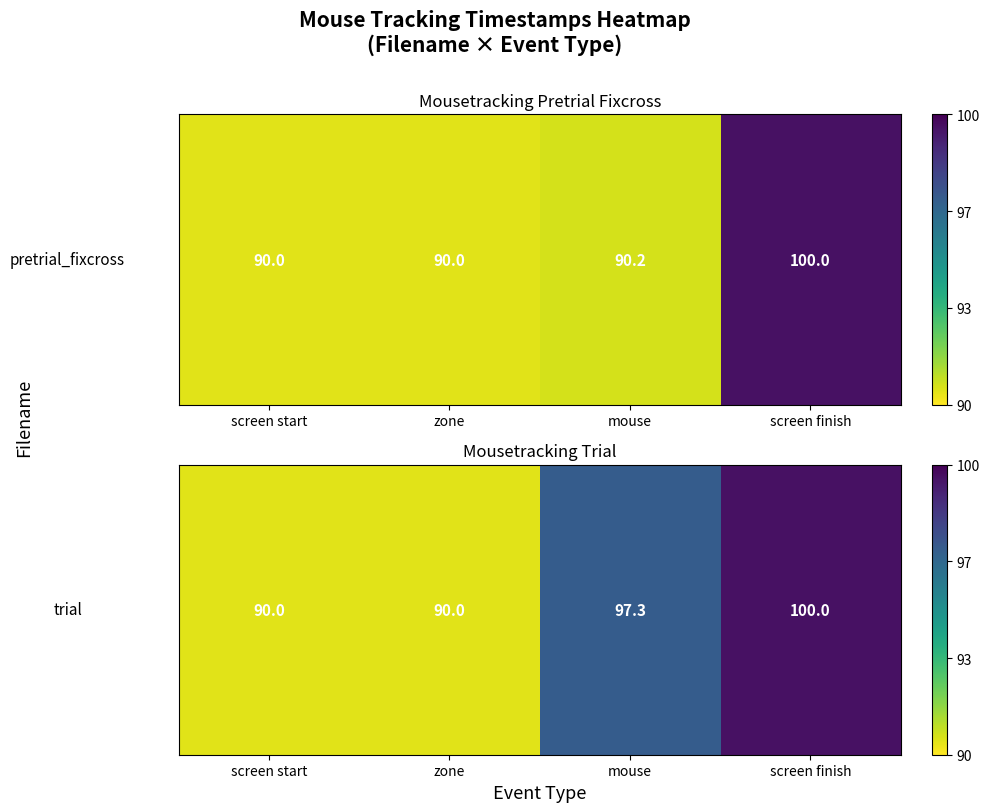

The value at screen finish is 64.5. True or false?

False